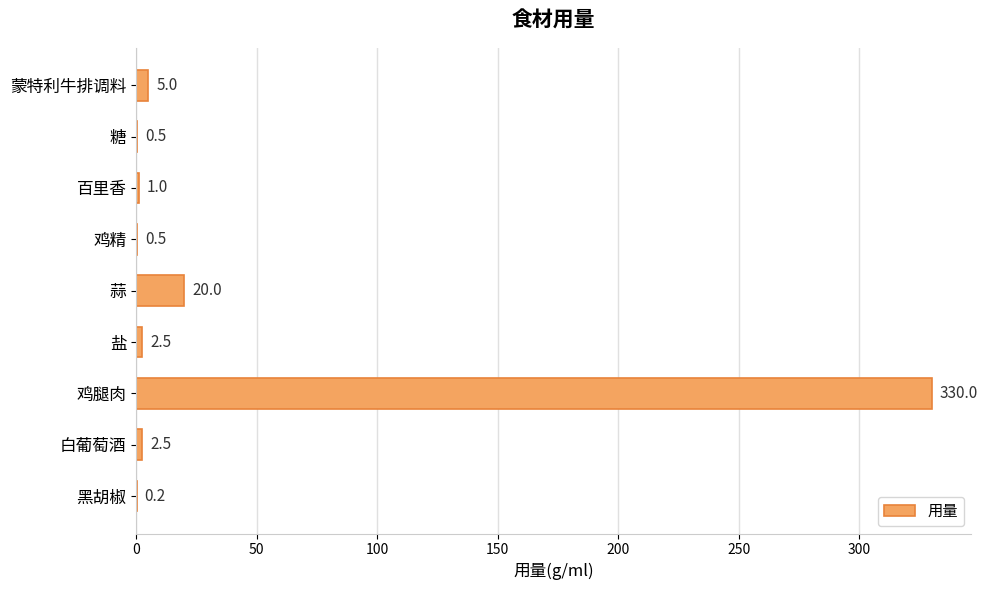

Between 蒙特利牛排调料 and 百里香, which is larger?

蒙特利牛排调料